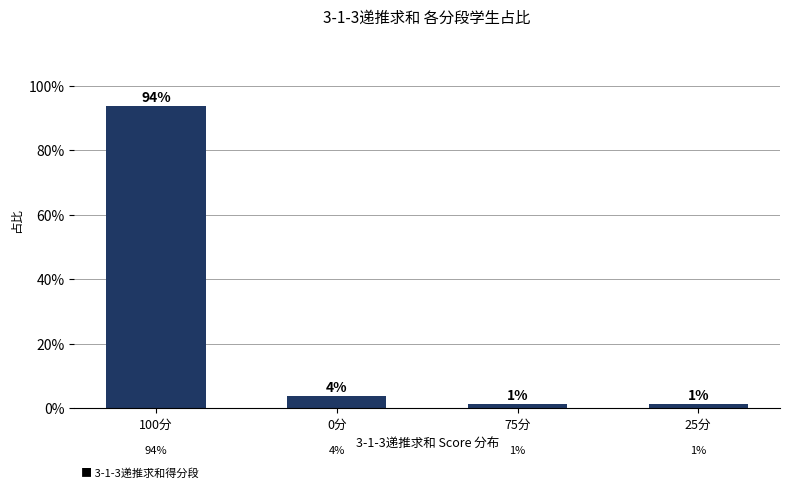

What is the minimum value shown in the chart?

1.3